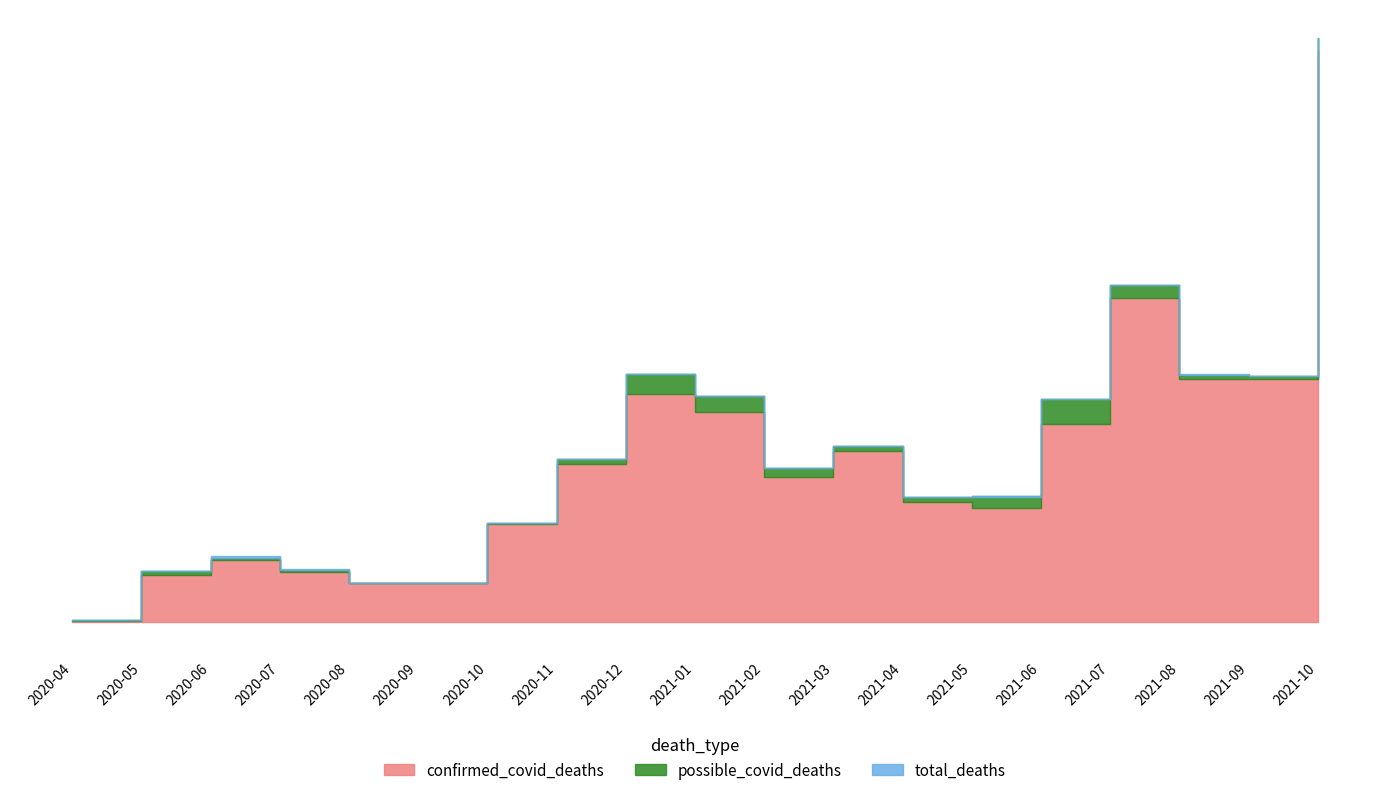

What are all the series names shown in the legend?

total_deaths, confirmed_covid_deaths, possible_covid_deaths